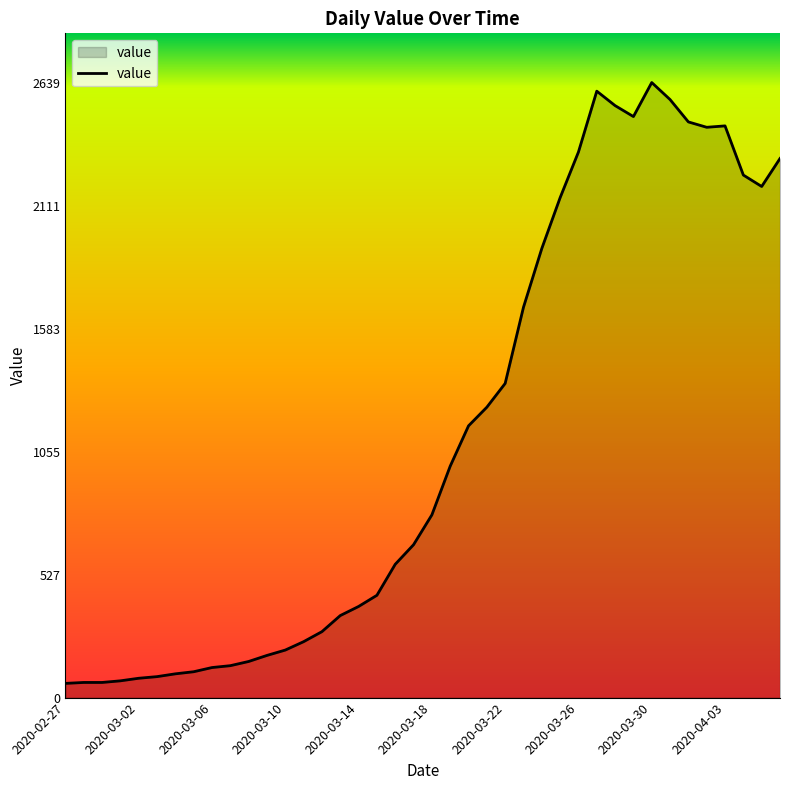

How many distinct data groups are displayed?

1